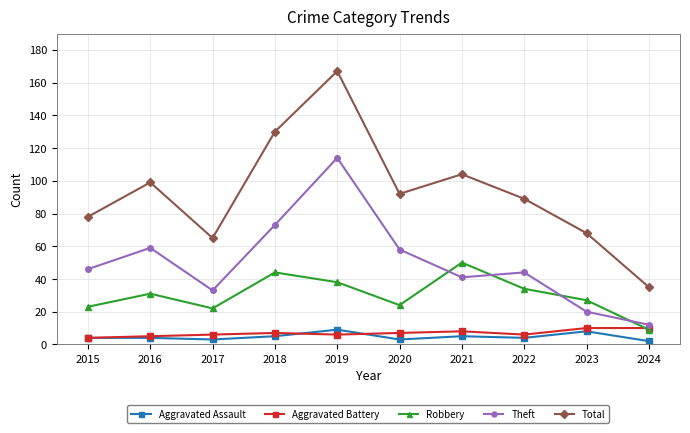

Count the number of data series in this chart.

5